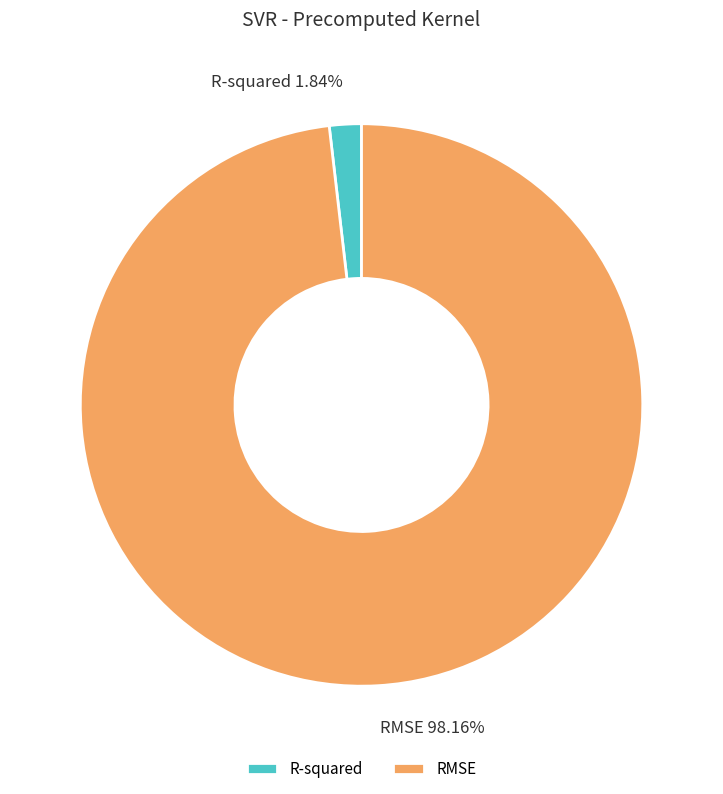

What percentage is the R-squared slice, to the nearest percent?

2%